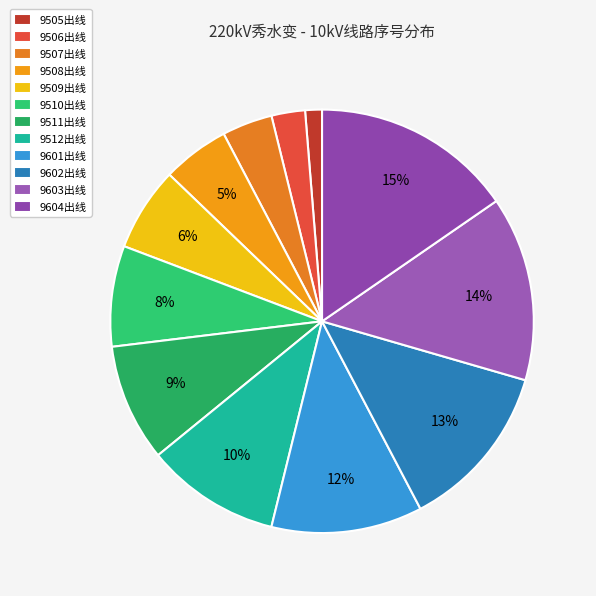

Does 9603出线 represent more than half of the total?

No